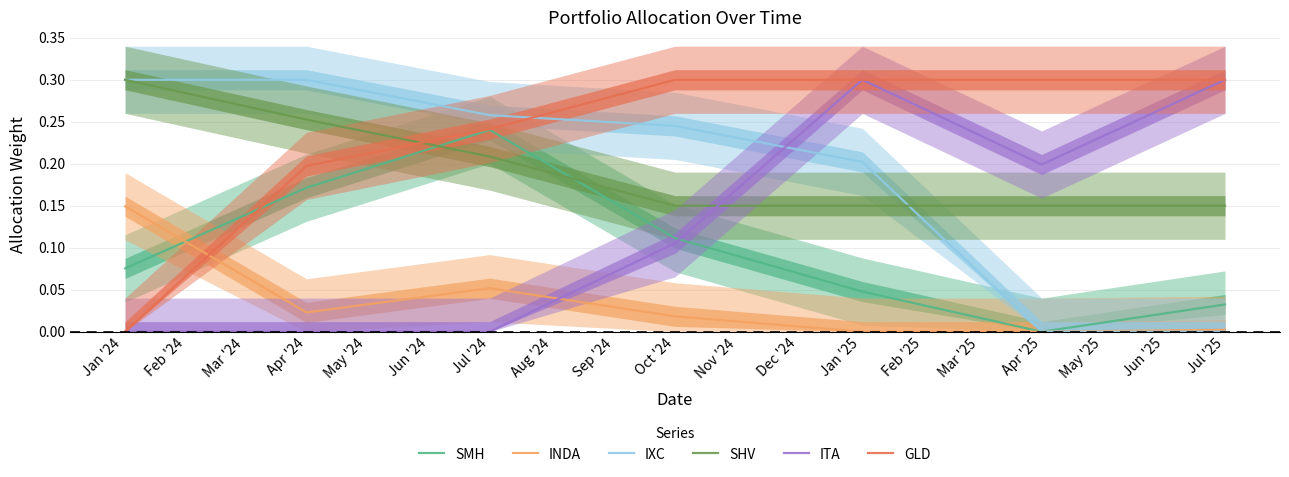

Is the value of IXC at Apr '24 greater than the value of INDA at Jul '25?

Yes